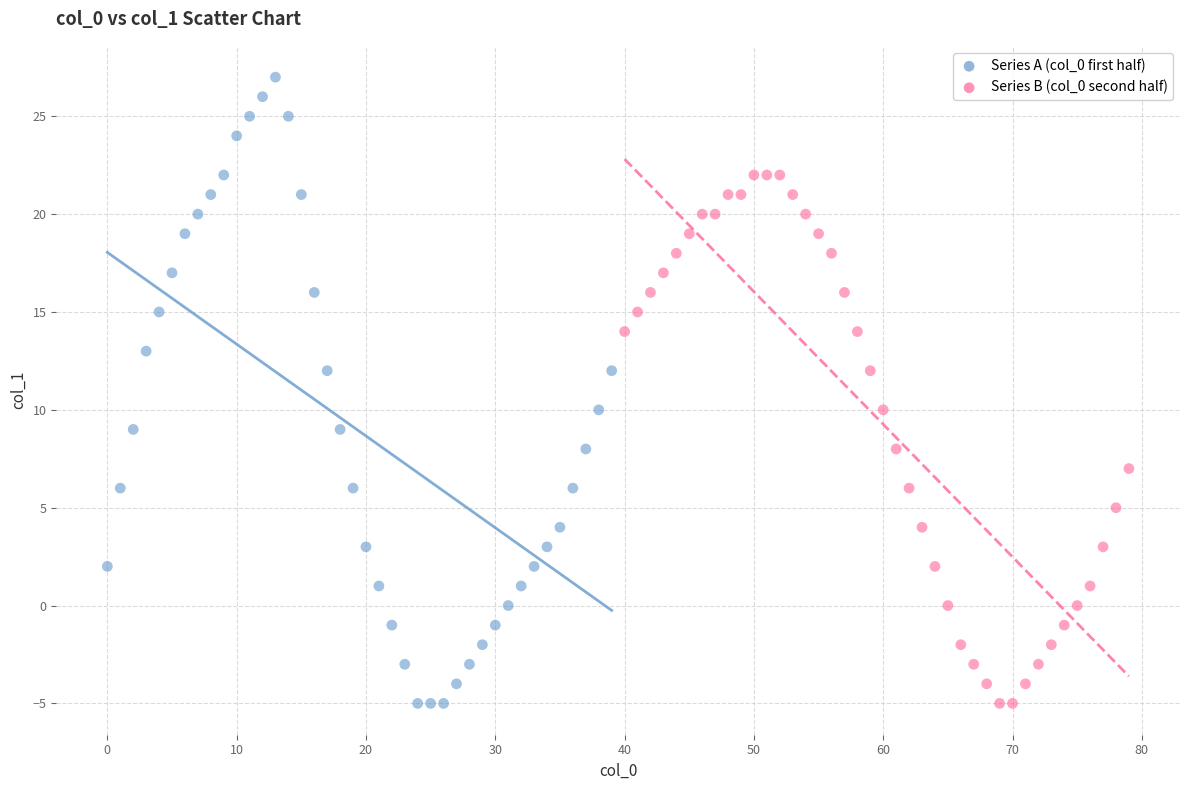

Which series has the widest spread of Y values?

Series A (col_0 first half)